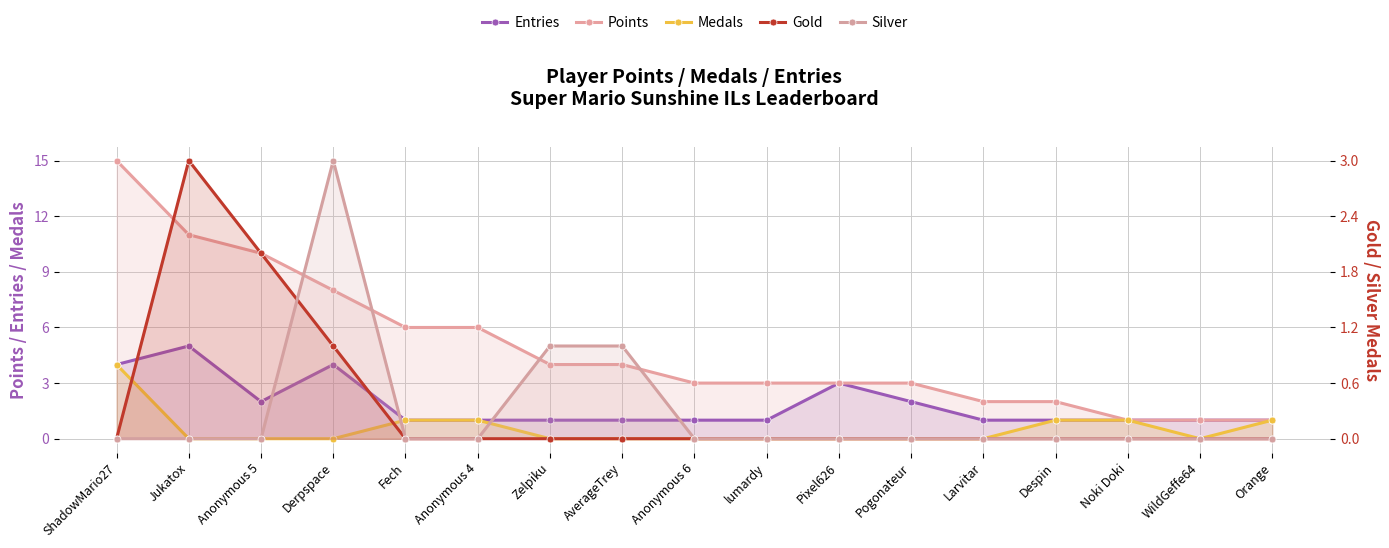

Which series ends up on top after the final intersection of Gold and Medals?

Medals